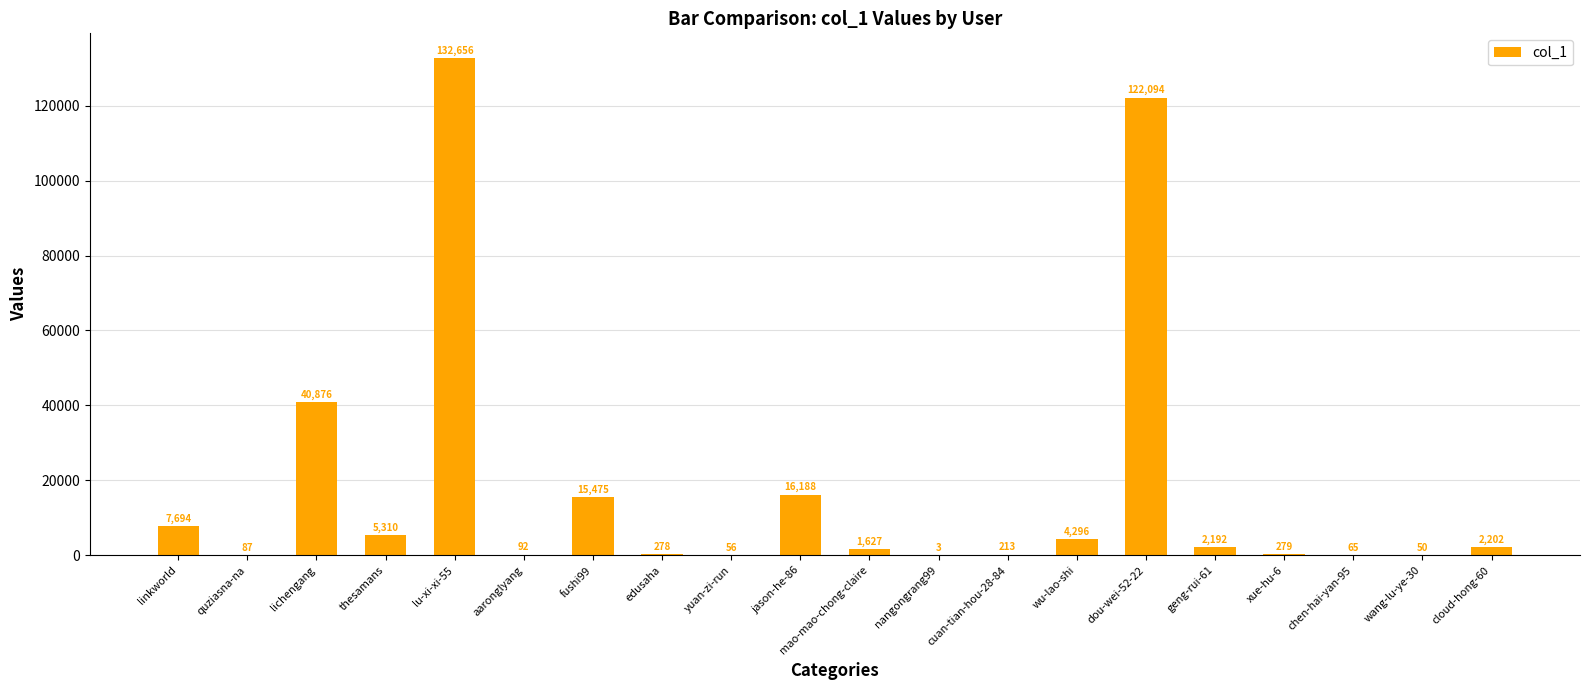

Reading right to left, list all the values displayed in this chart.

cloud-hong-60=2202	wang-lu-ye-30=50	chen-hai-yan-95=65	xue-hu-6=279	geng-rui-61=2192	dou-wei-52-22=122094	wu-lao-shi=4296	cuan-tian-hou-28-84=213	nangongrang99=3	mao-mao-chong-claire=1627	jason-he-86=16188	yuan-zi-run=56	edusaha=278	fushi99=15475	aaronglyang=92	lu-xi-xi-55=132656	thesamans=5310	lichengang=40876	quziasna-na=87	linkworld=7694